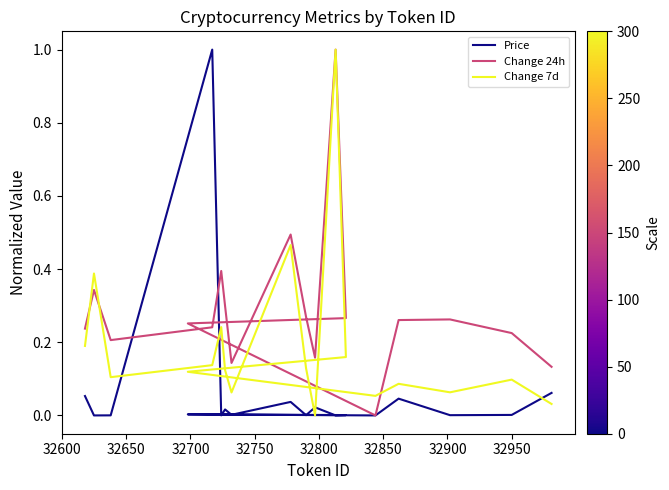

What is the difference between the maximum and minimum values in the Change 24h series?

1.0